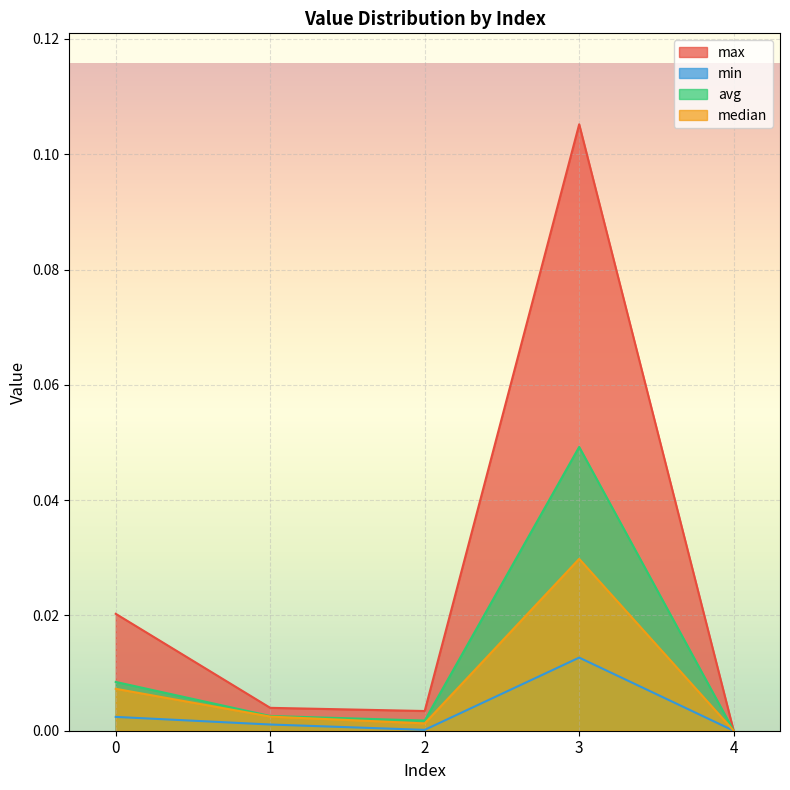

Is it true that min equals 0.0 at 0?

True